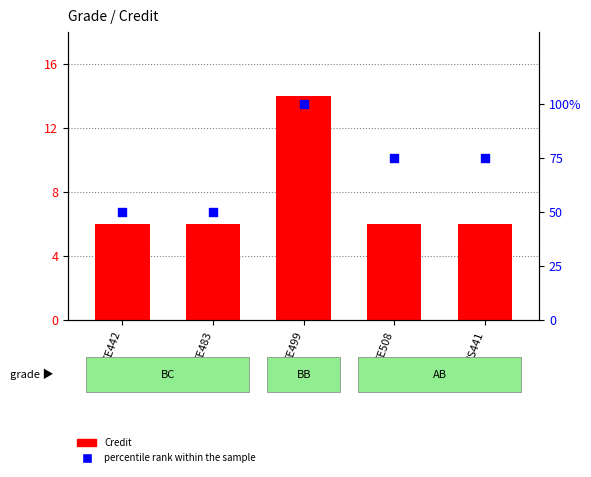

What is the total value across all series at EE499?

114